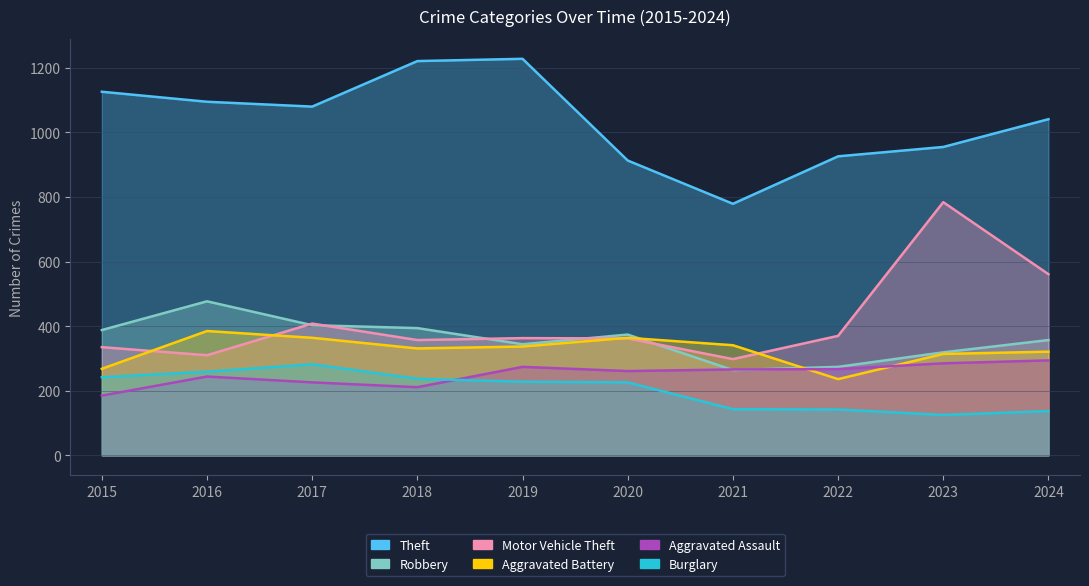

True or false: Aggravated Assault and Theft intersect in this chart.

False